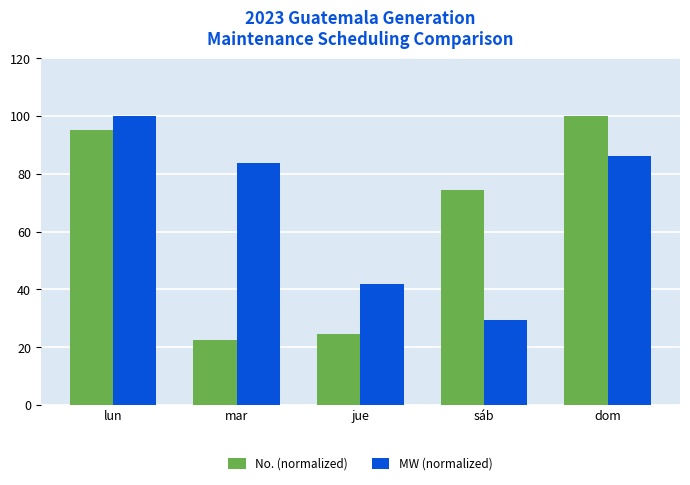

Between lun and sáb, which series saw the biggest shift?

MW (normalized)